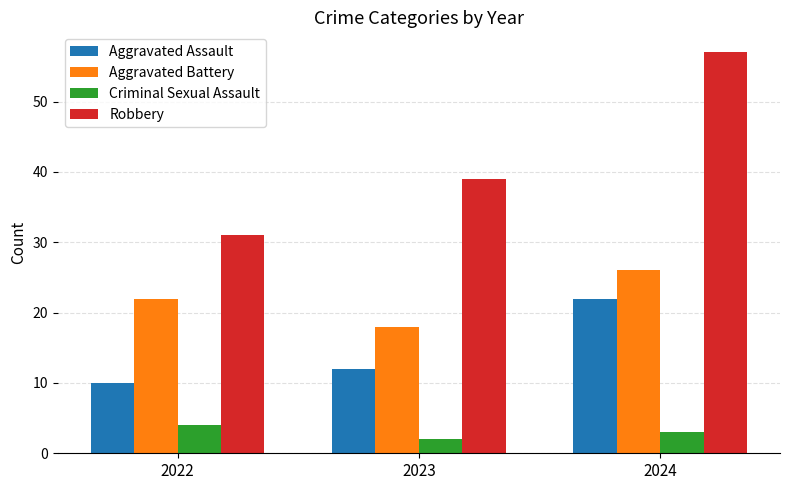

Reading right to left, transcribe all the data shown in this chart.

Aggravated Assault: 2024=22	2023=12	2022=10
Aggravated Battery: 2024=26	2023=18	2022=22
Criminal Sexual Assault: 2024=3	2023=2	2022=4
Robbery: 2024=57	2023=39	2022=31